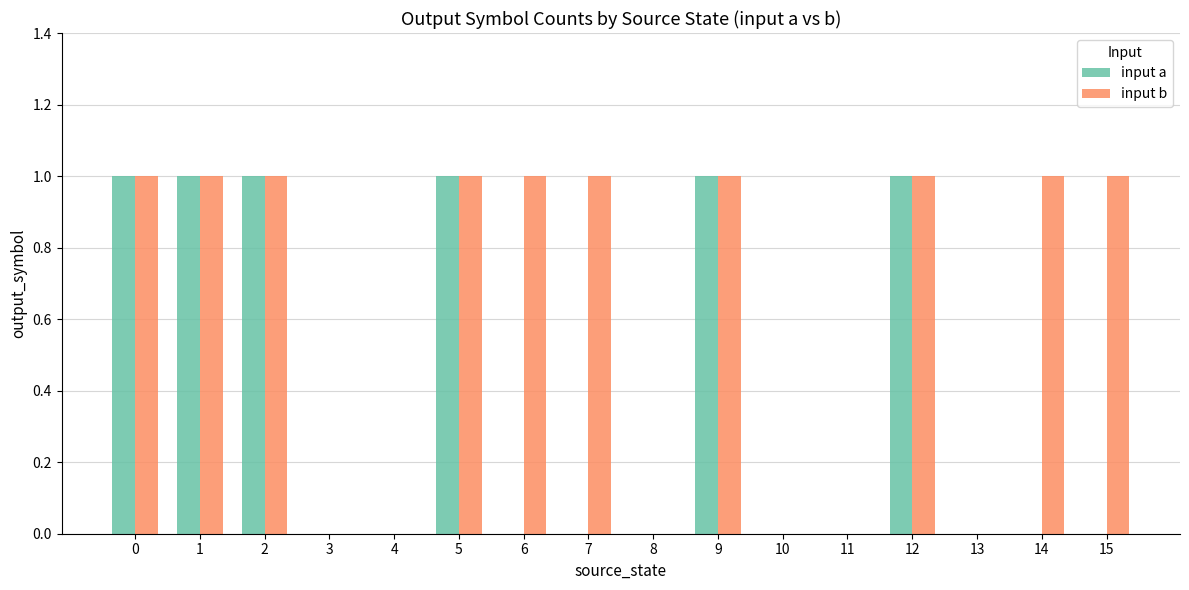

What is the sum of all input a values?

6